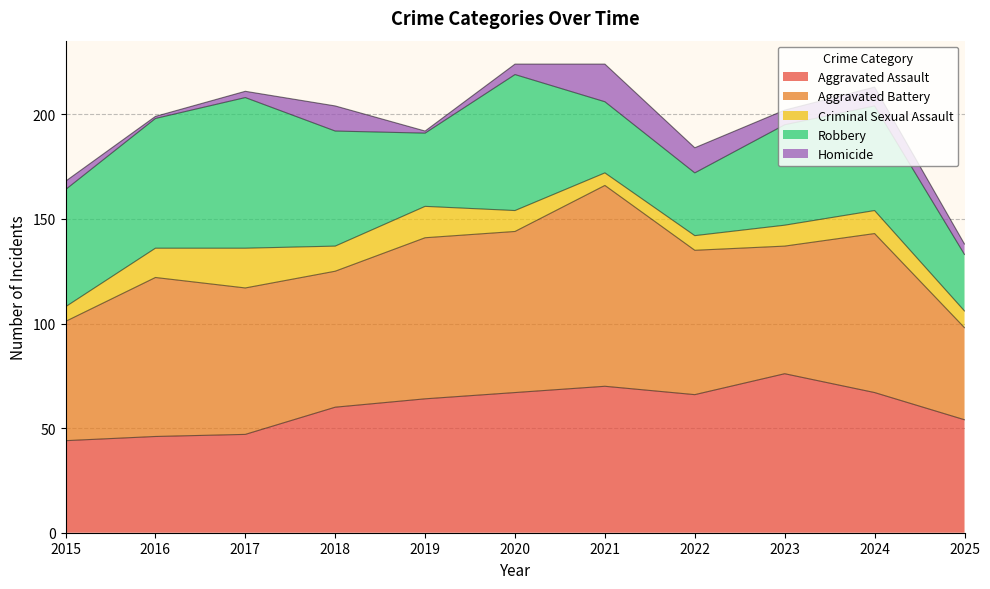

In Aggravated Assault, how many points are higher than both neighbors (excluding endpoints)?

2